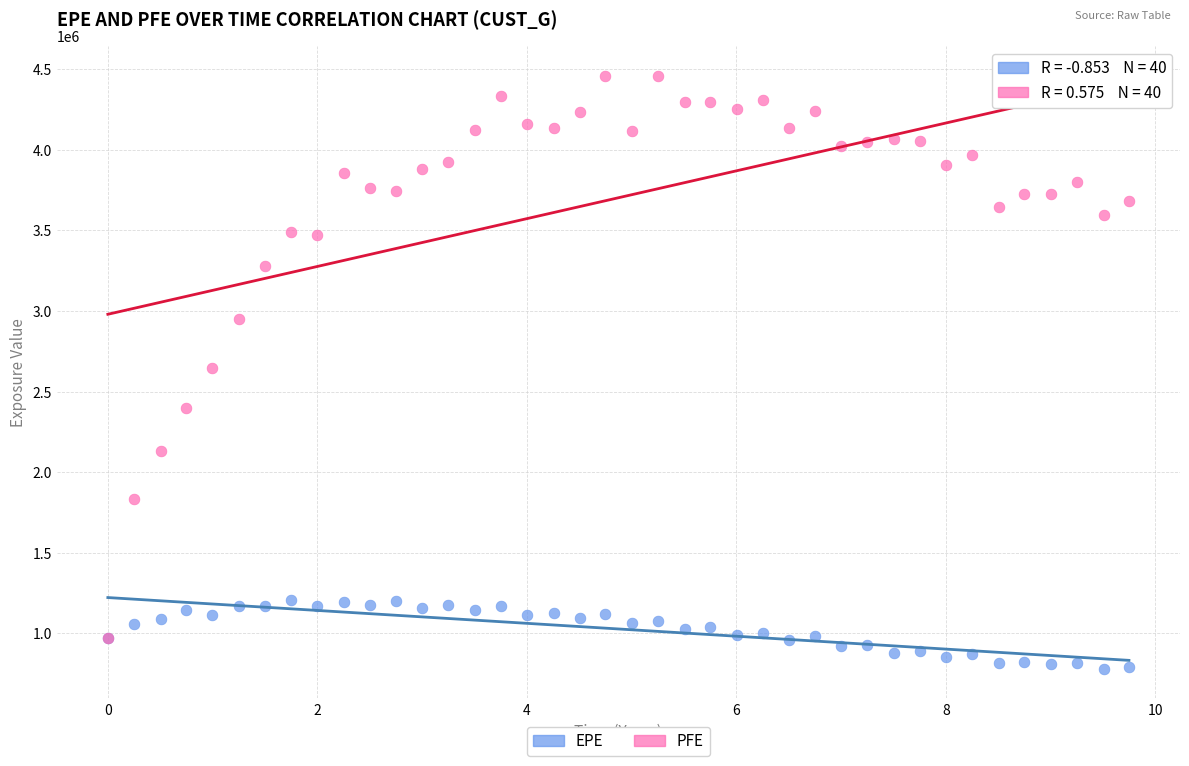

In the PFE series, what Y value is closest to 2715803?

2645041.0